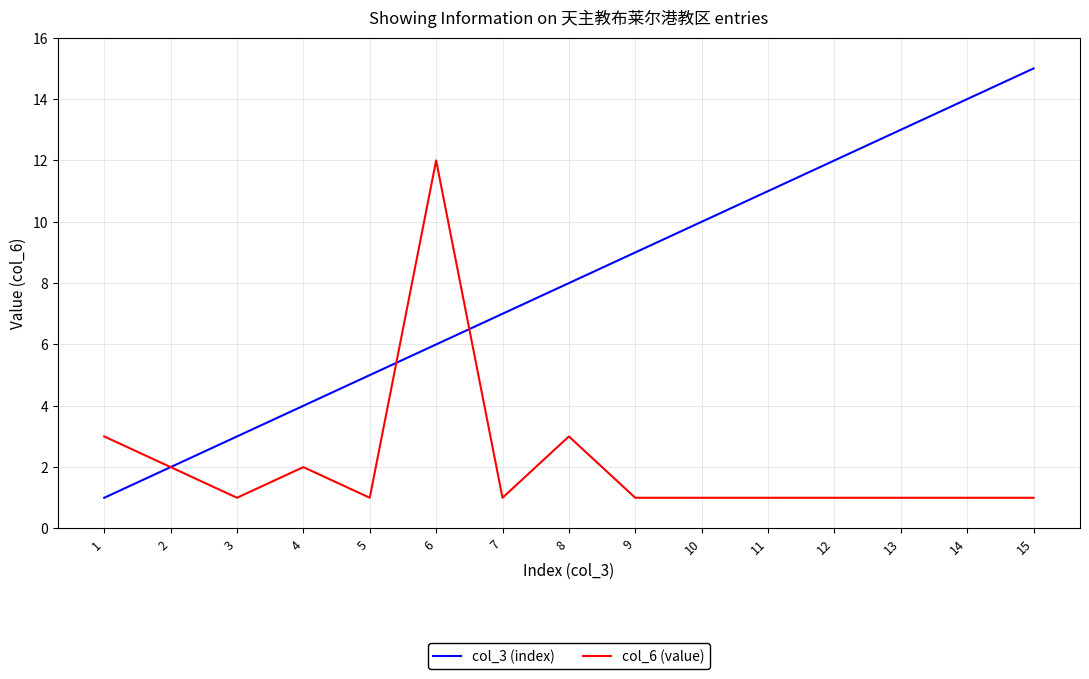

What is the difference between the second highest and second lowest values in the col_3 (index) series?

12